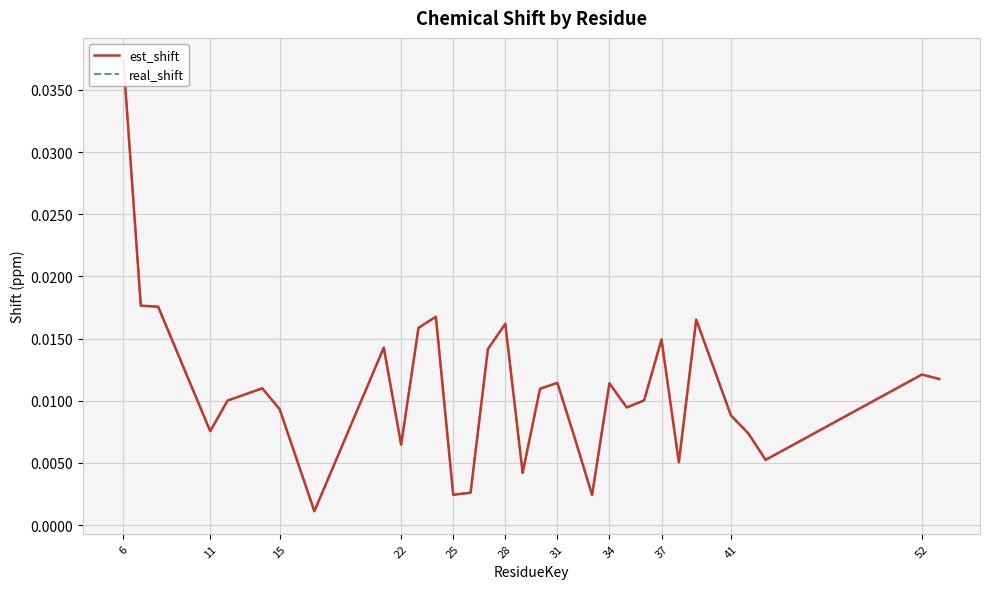

Rank the series by their maximum value, from lowest to highest.

est_shift, real_shift